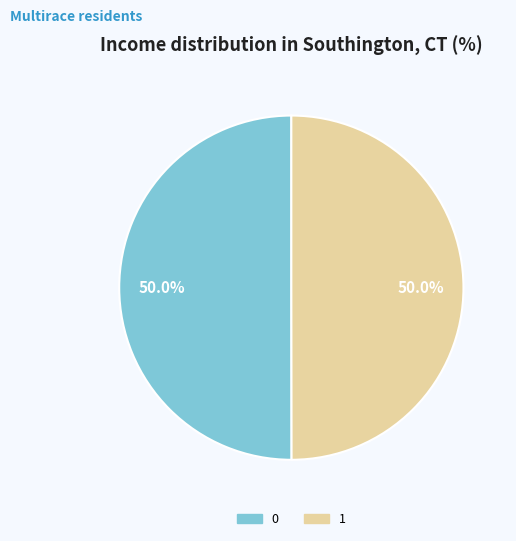

True or false: 0 accounts for 41% of the total.

False